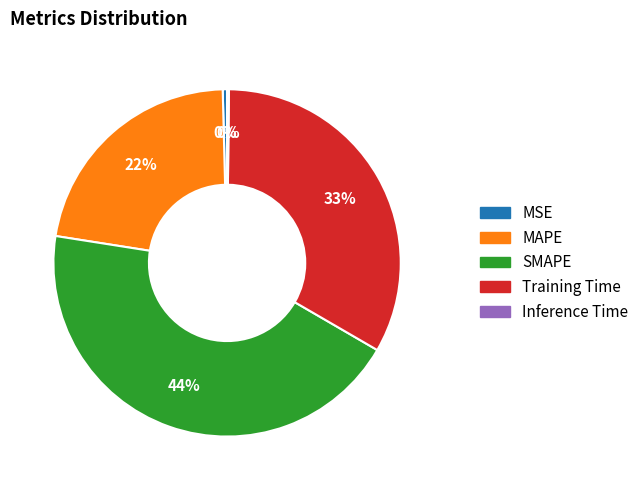

To the nearest percent, what portion does MAPE represent?

22%